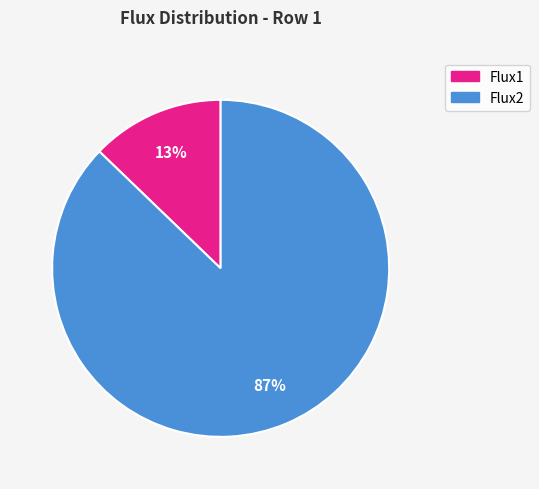

What percentage is the Flux1 slice, to the nearest percent?

13%